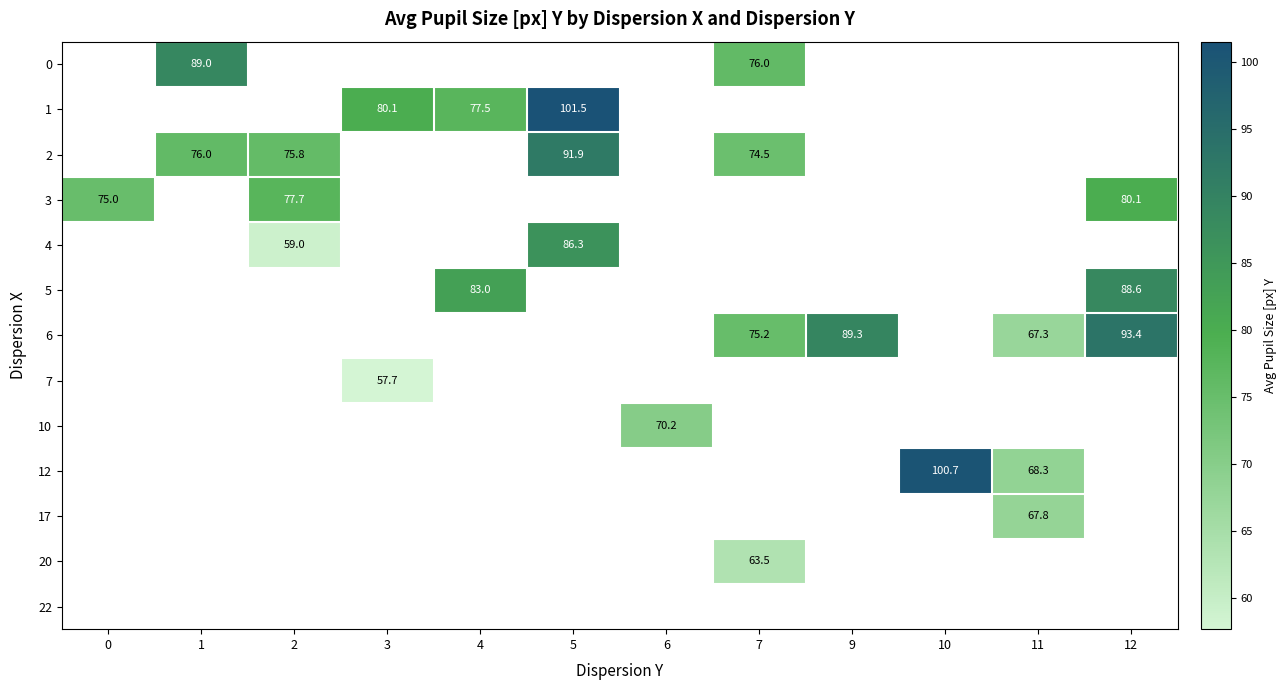

The 10 series shows 70.2 at 6. True or false?

True